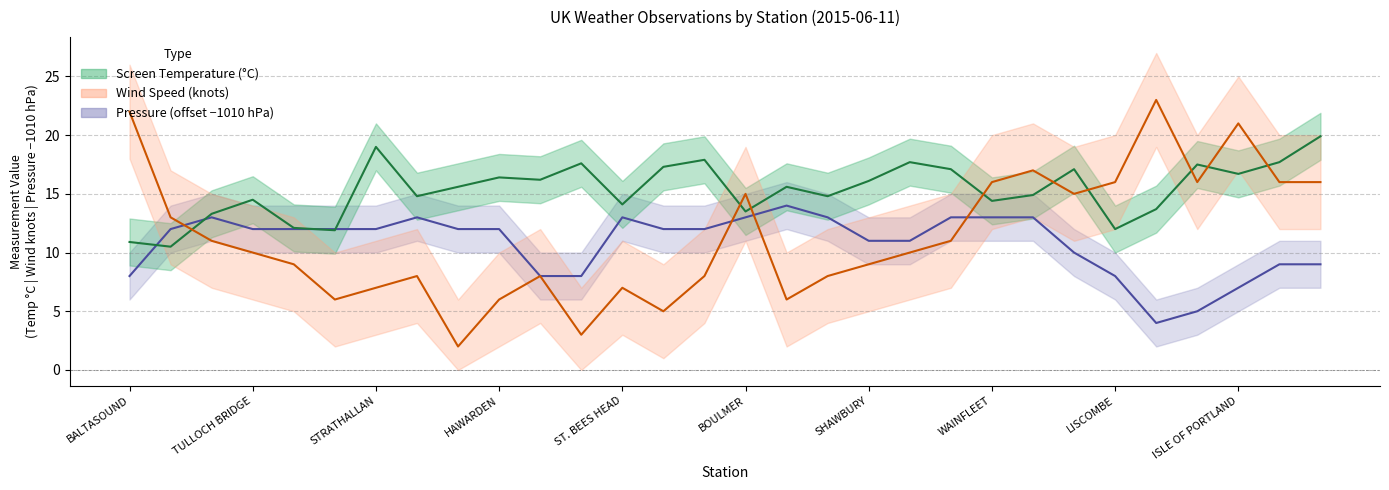

In Avg Screen Temperature, how many points are lower than both neighbors (excluding endpoints)?

10